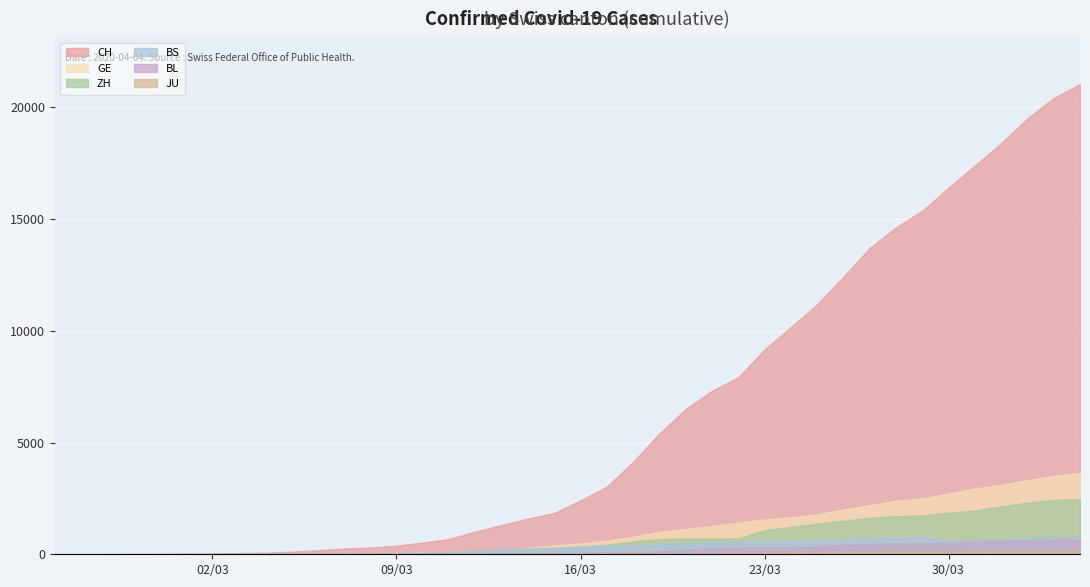

The value of JU at 2020-03-24 is 122. True or false?

False